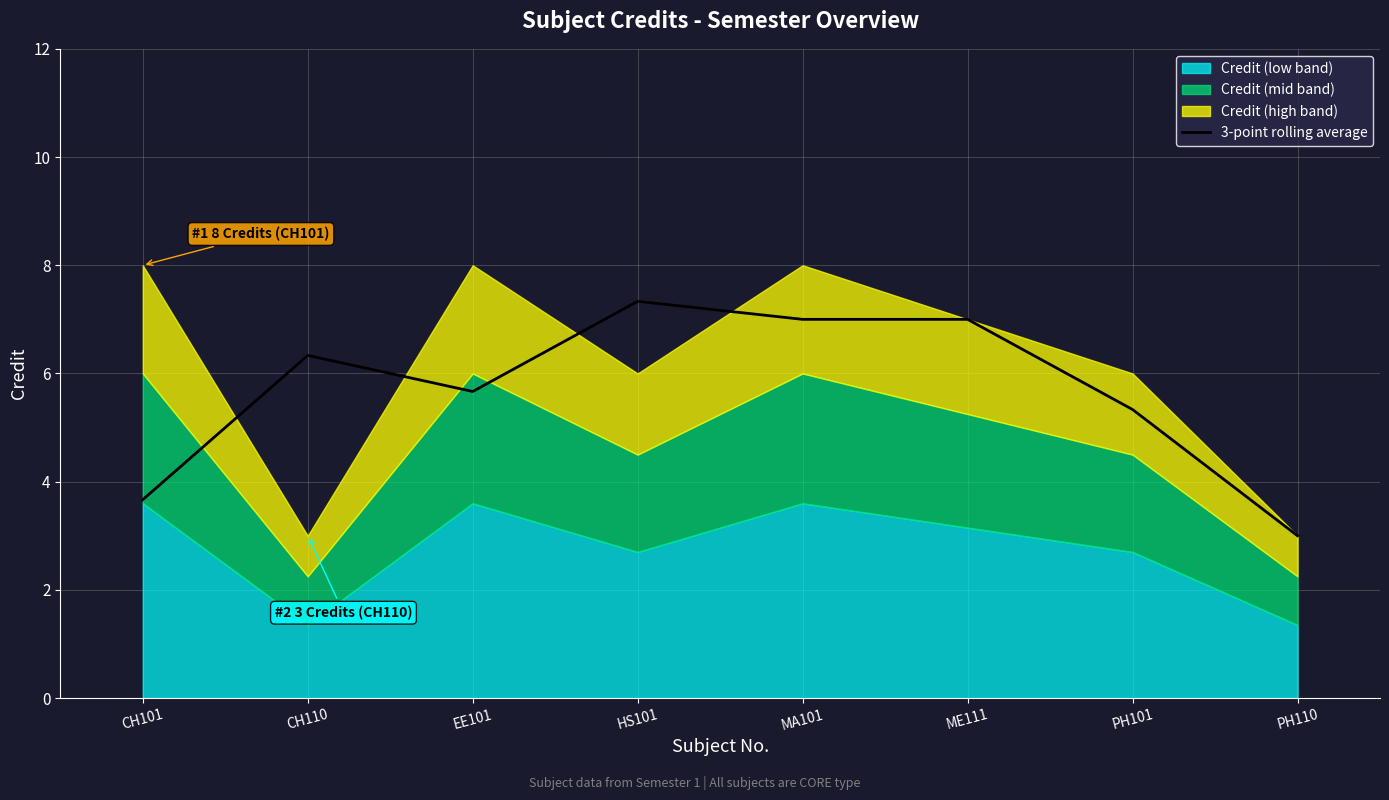

How many interior local valleys (lower than both neighbors) does the data have?

2